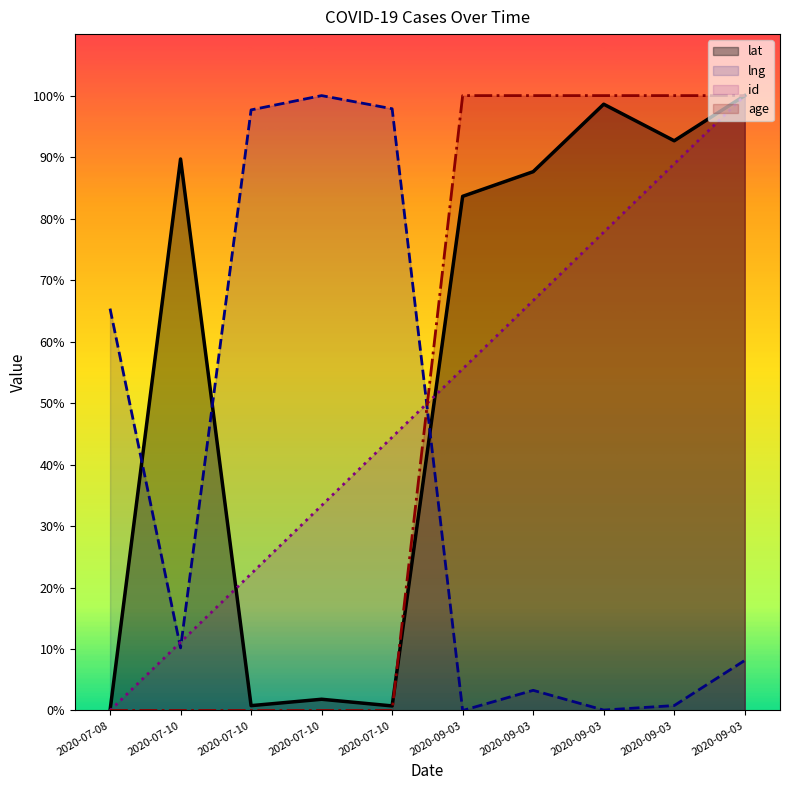

How many values in the lat series exceed 87?

5